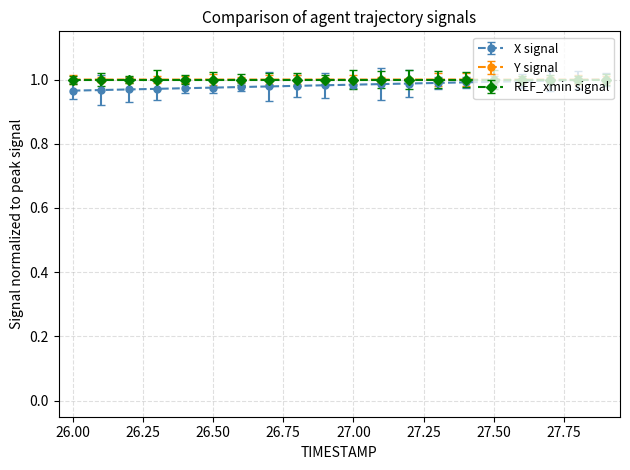

At how many categories does at least one series exceed 0?

20